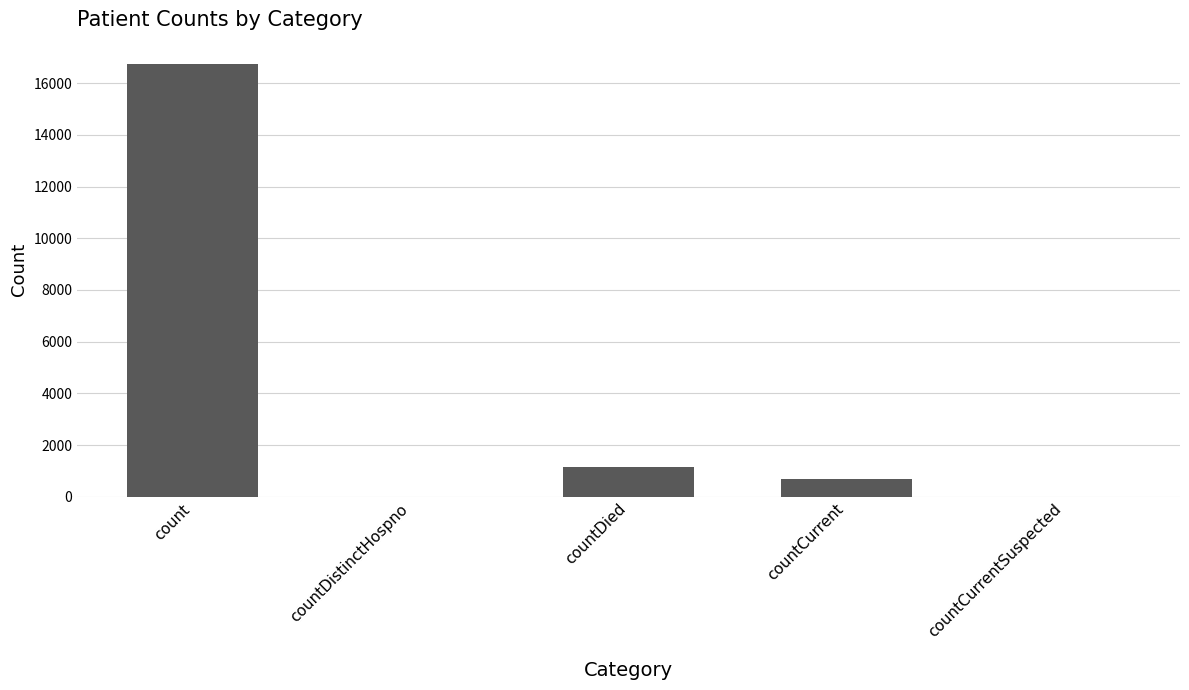

What is the change in value from countDistinctHospno to countDied?

+1142